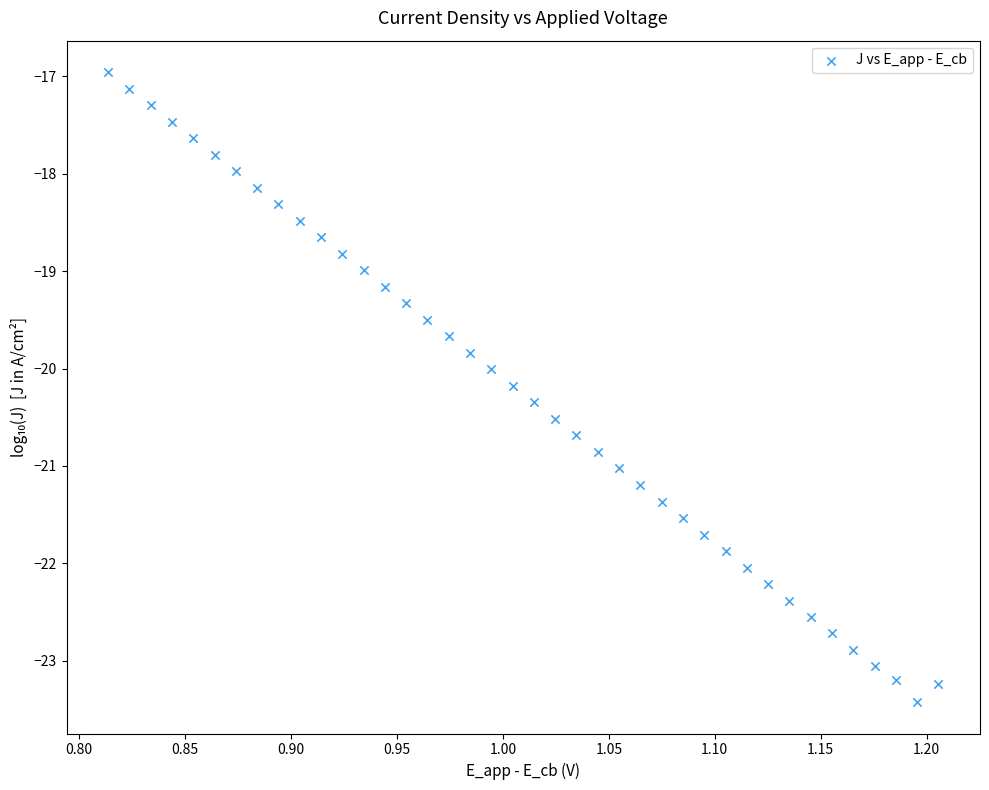

What is the range of X values (max minus min)?

0.4